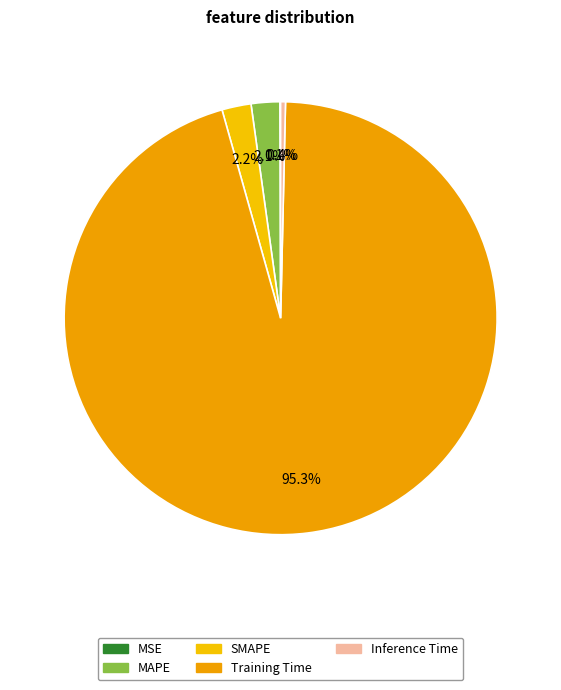

To the nearest percent, what is the difference between the largest and smallest slice percentages?

95%